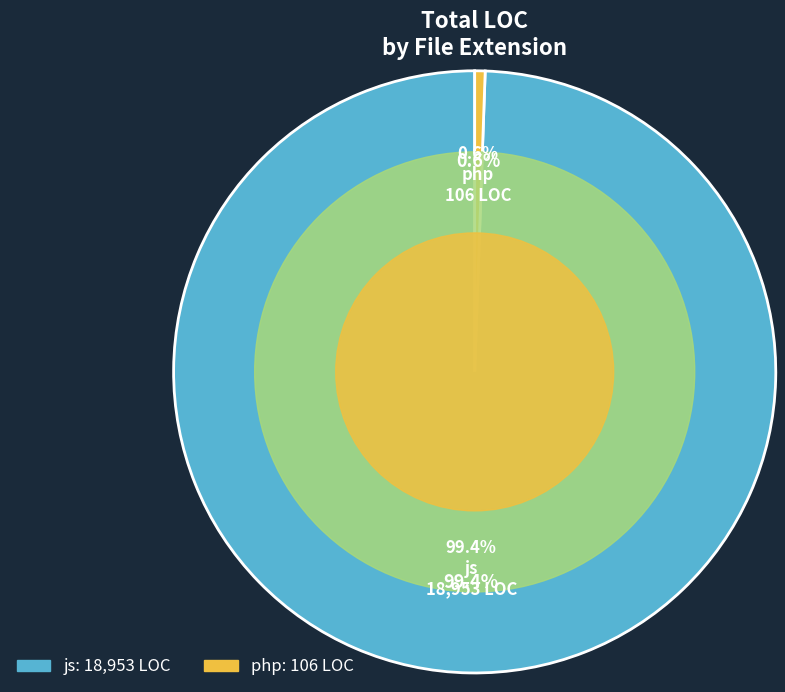

The php slice represents 11% of the pie. True or false?

False